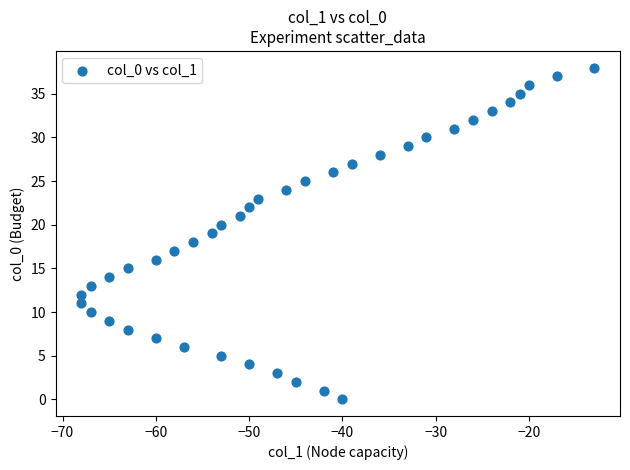

What is the range of Y values (max minus min)?

38